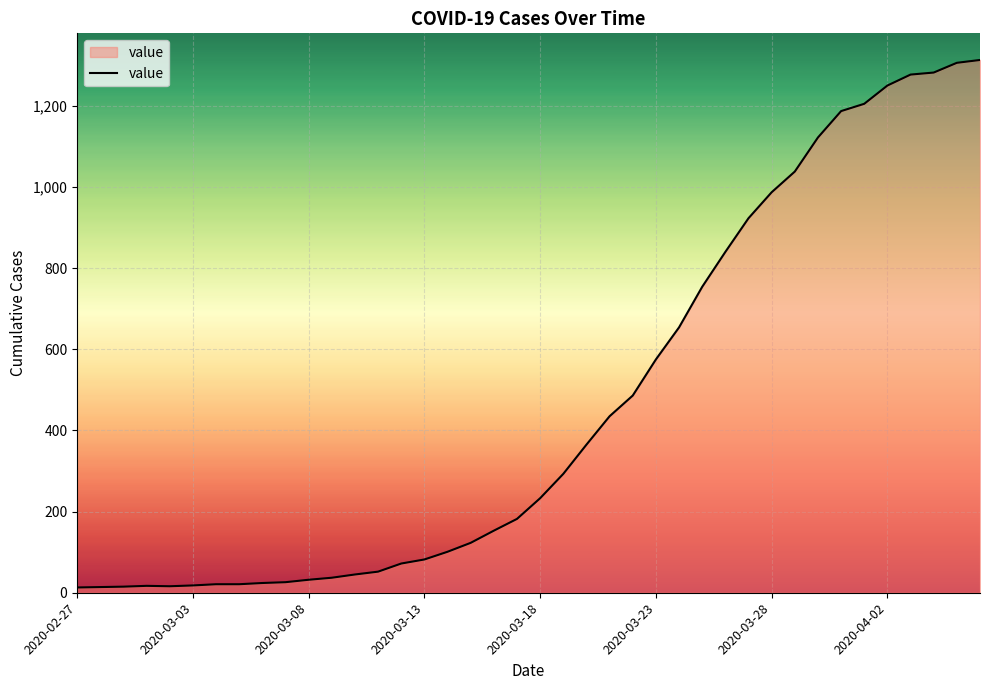

How many values are below 233?

20